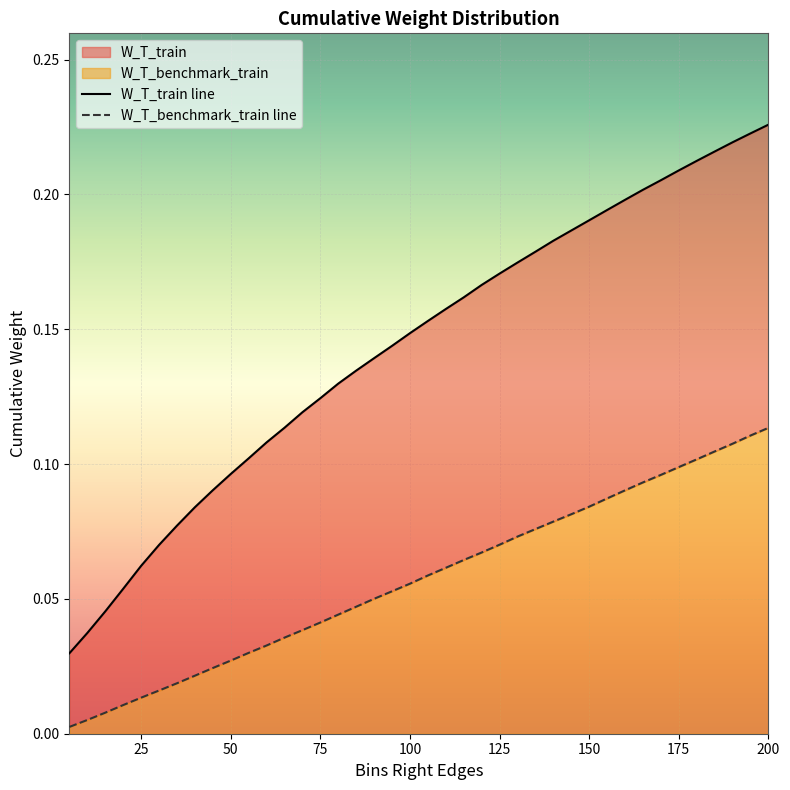

At how many categories does at least one series exceed 0?

40